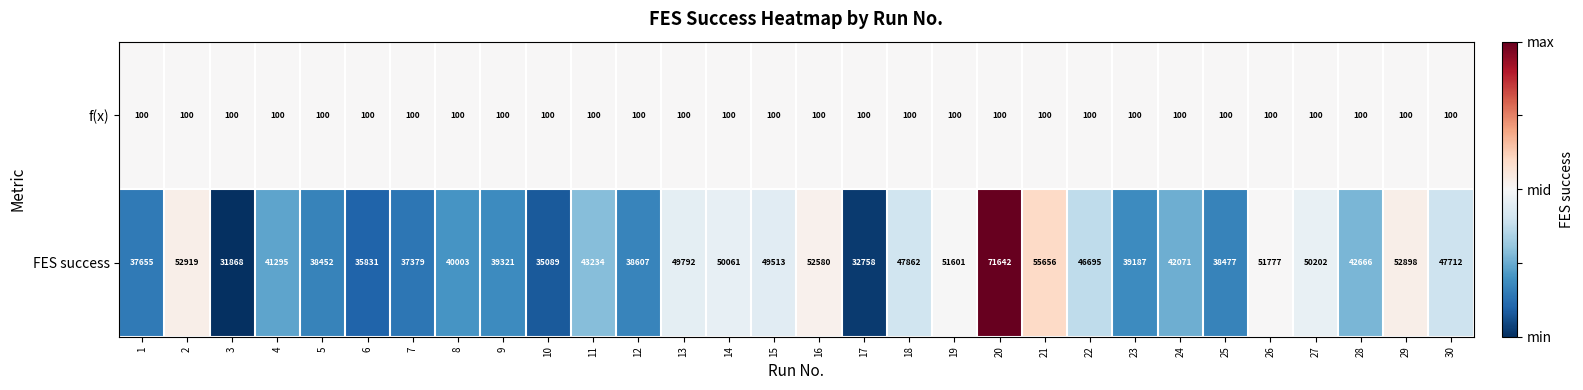

Which category has the lowest value in the FES success series?

3